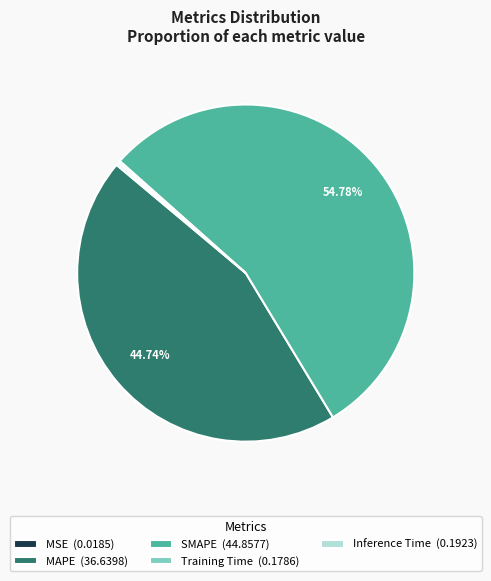

Is SMAPE (44.8577) the majority of the pie?

Yes